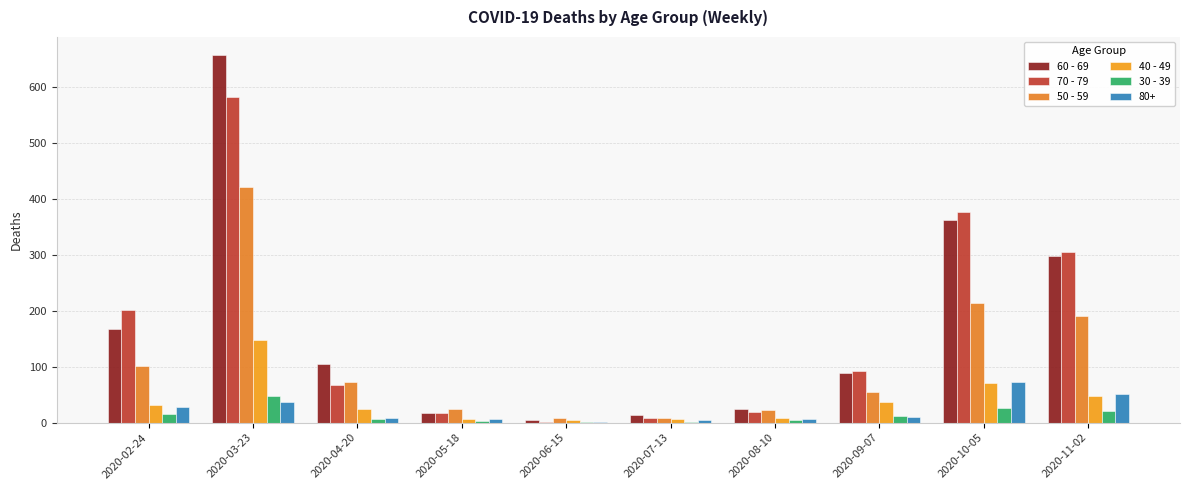

How many groups of bars are there?

10